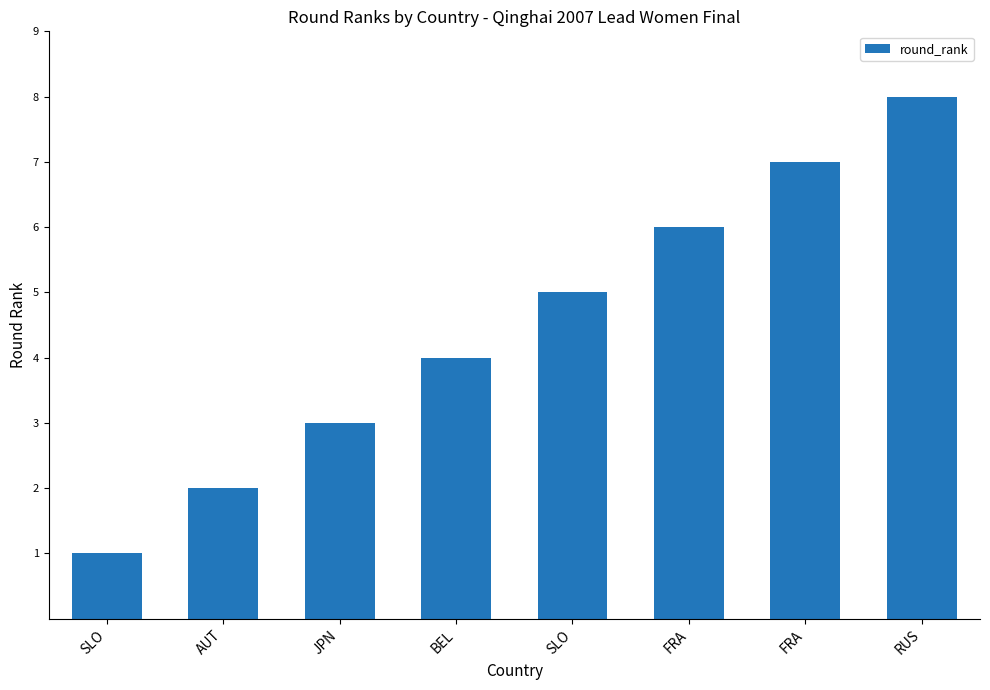

List the labels in order of value, smallest first.

SLO, AUT, JPN, BEL, SLO, FRA, FRA, RUS